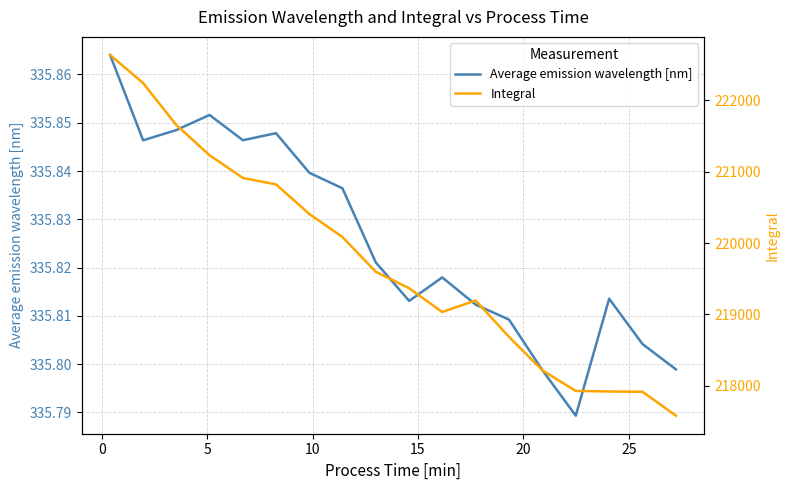

Count the Average emission wavelength [nm] values in the range 335 to 336.

18